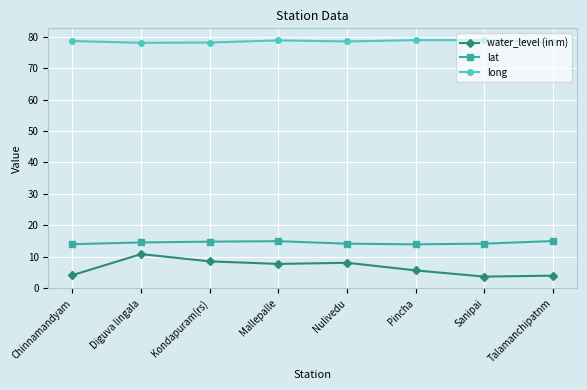

What is the greatest value displayed?

79.0